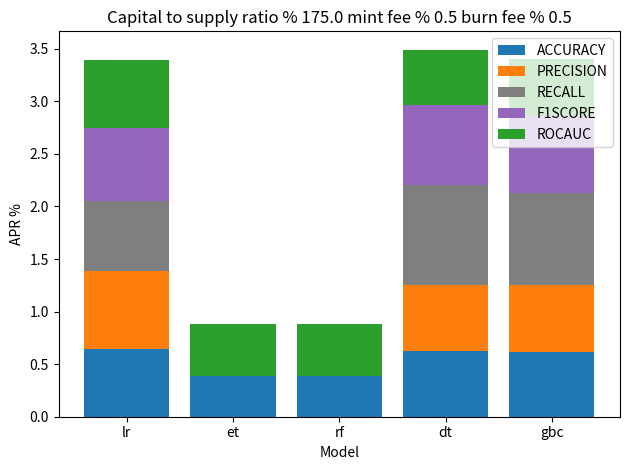

True or false: ACCURACY has a value of 0.8 at gbc.

False